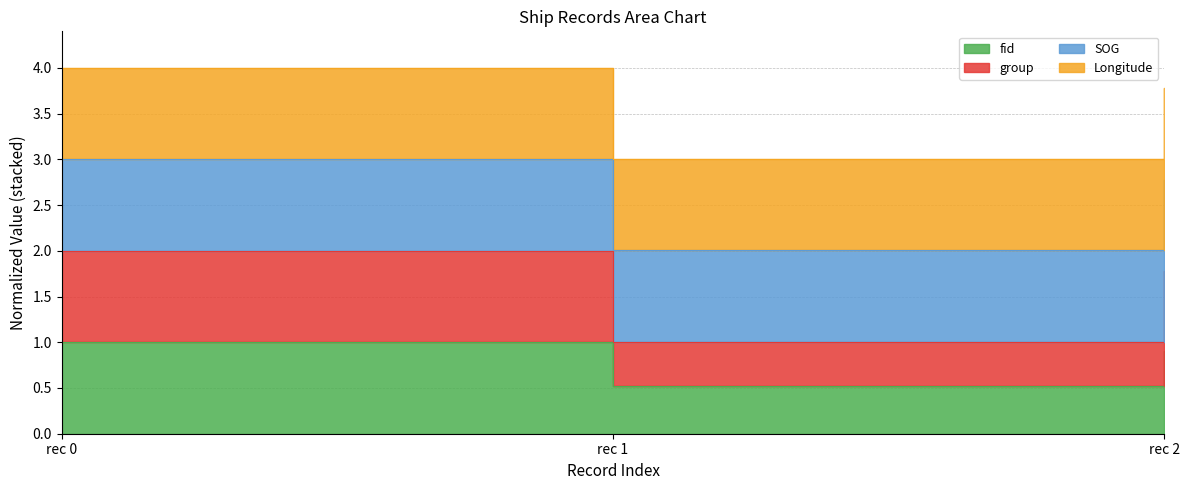

At how many categories does at least one series exceed 1?

3